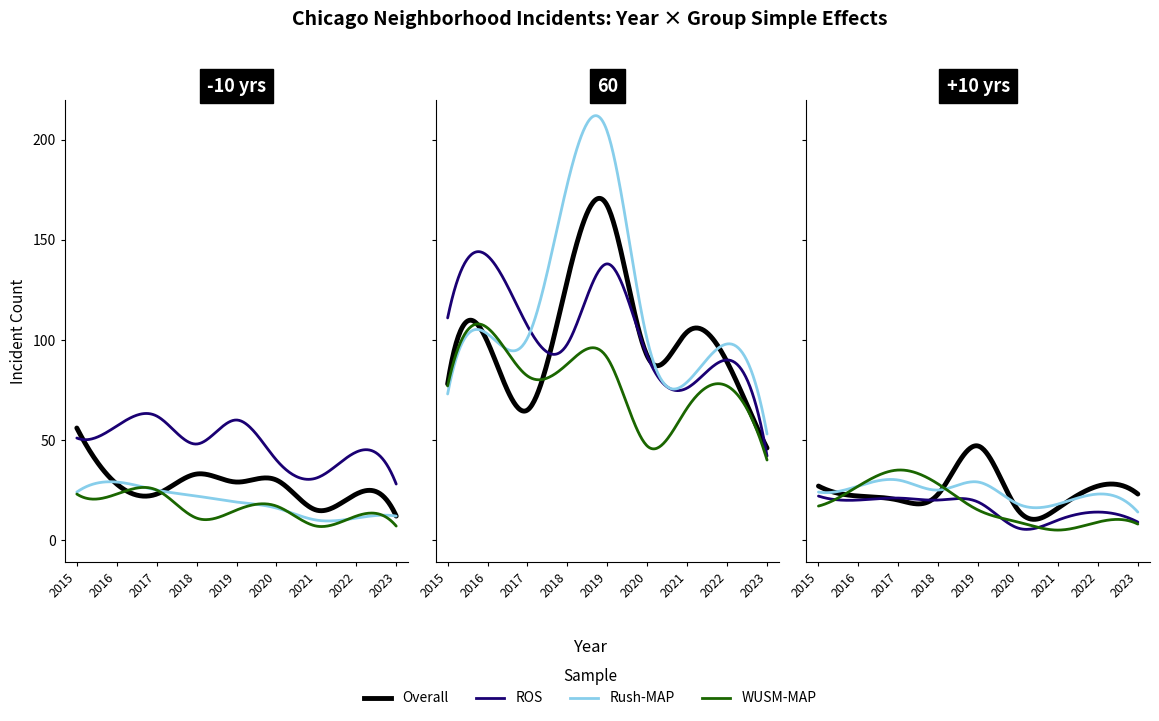

Is this an area chart (filled region under the line)?

No